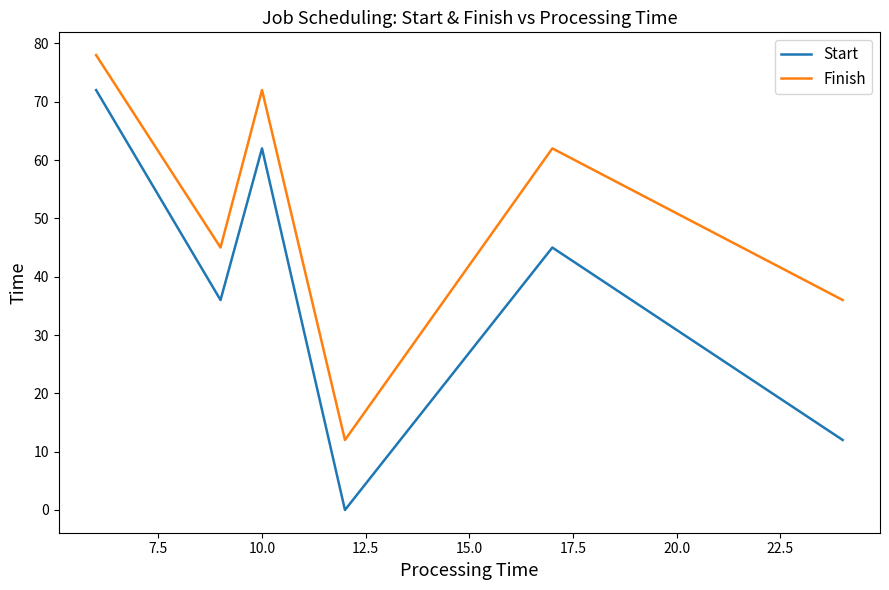

Count the Start values in the range 12 to 62.

4